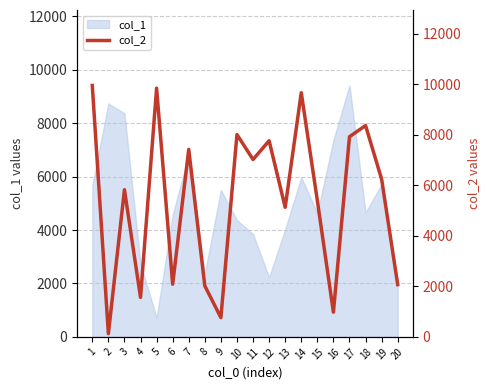

Does the chart have visible grid lines?

Yes